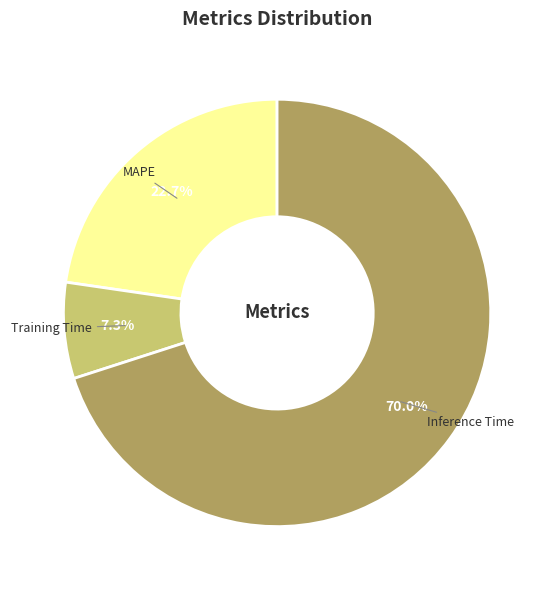

How much of the chart is everything except Training Time?

92.7%